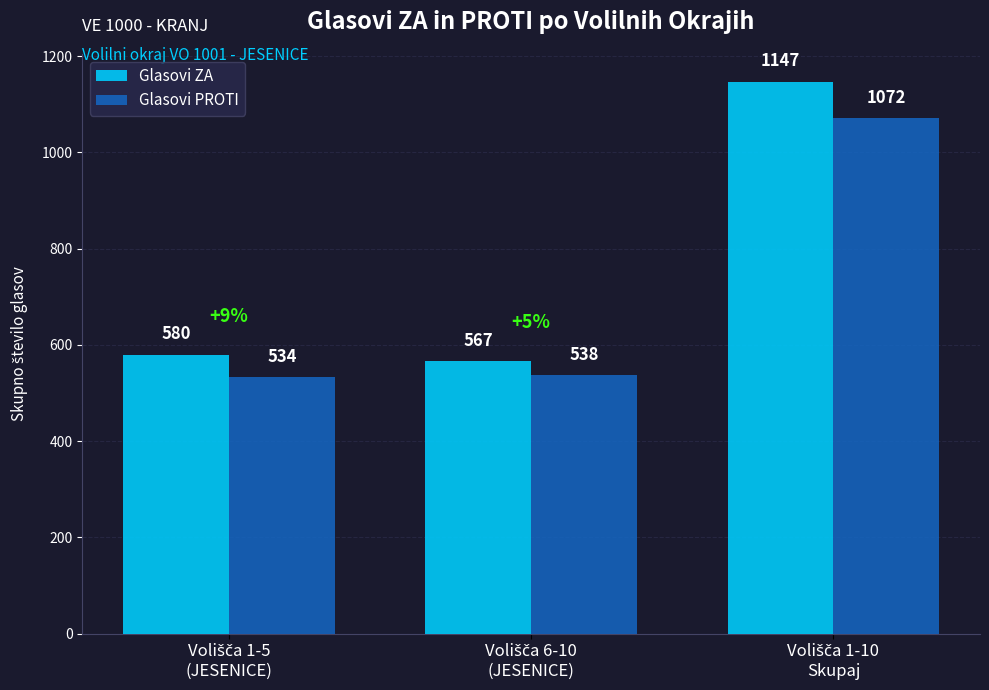

How many data points does each series have?

3